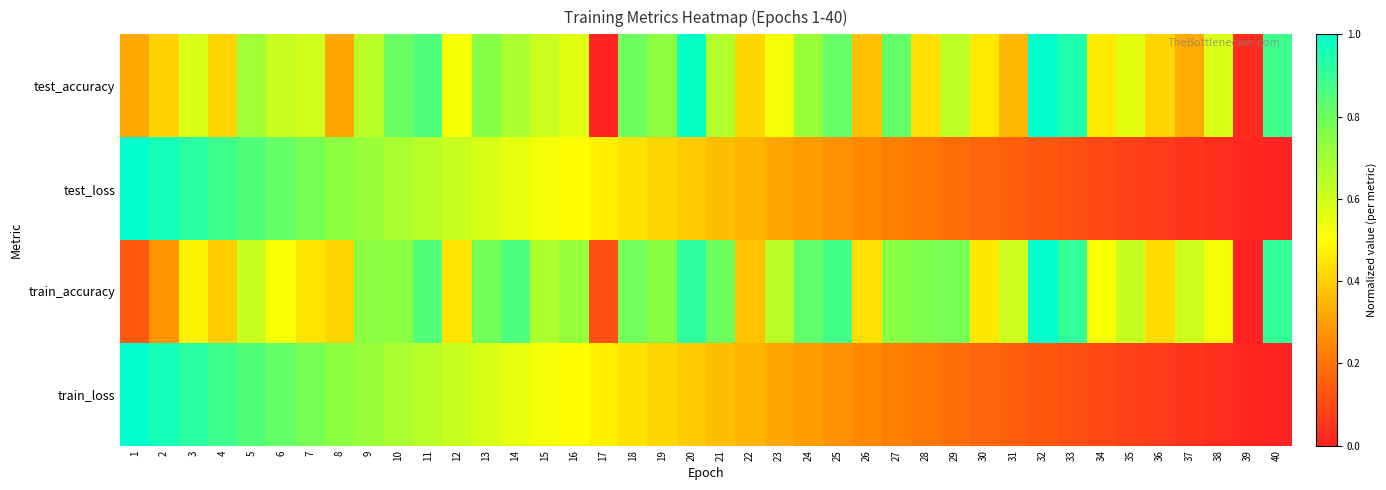

Between 37 and 38, which is larger?

38